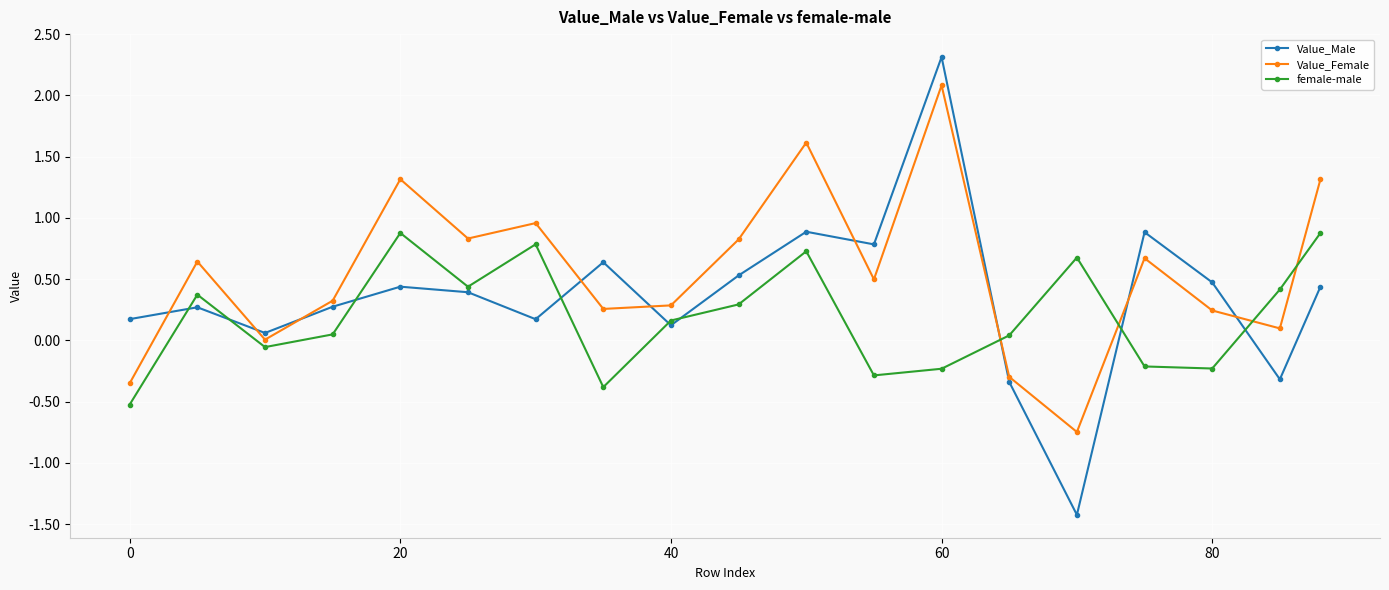

Which series has the widest spread of values?

Value_Male